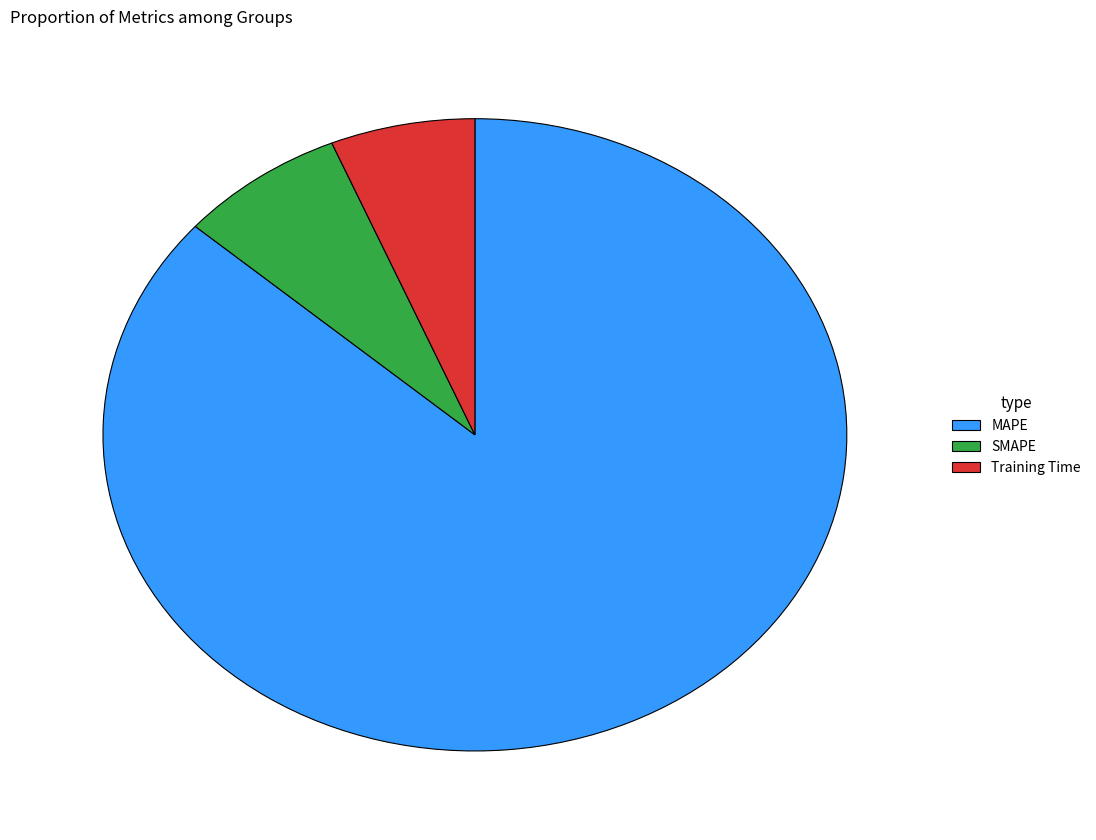

Which slice represents more than half of the pie?

MAPE